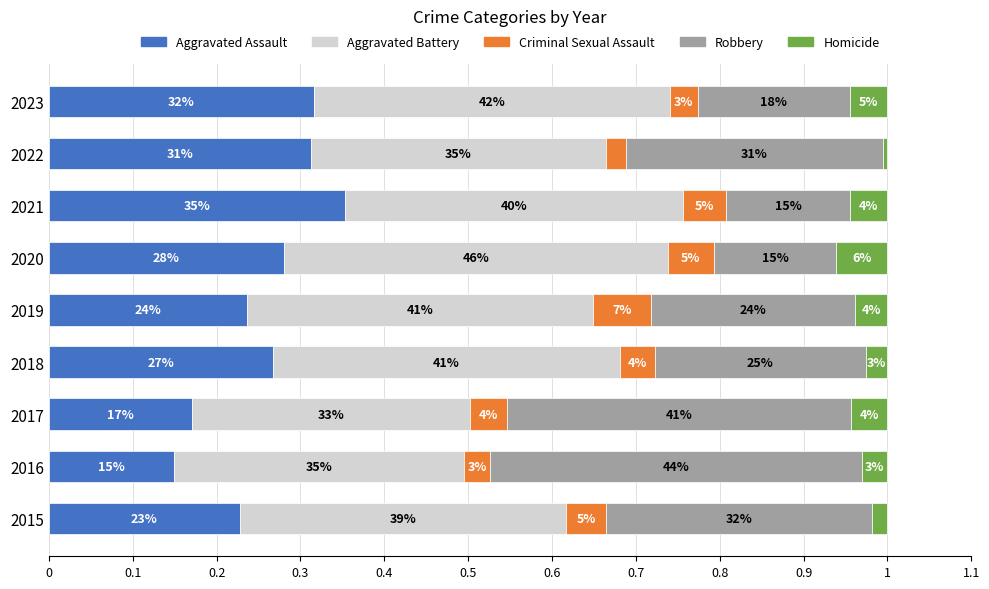

Reading right to left, extract all data points from this chart.

Aggravated Assault: 0.3	0.3	0.4	0.3	0.2	0.3	0.2	0.1	0.2
Aggravated Battery: 0.4	0.4	0.4	0.5	0.4	0.4	0.3	0.3	0.4
Criminal Sexual Assault: 0.0	0.0	0.1	0.1	0.1	0.0	0.0	0.0	0.0
Robbery: 0.2	0.3	0.1	0.1	0.2	0.3	0.4	0.4	0.3
Homicide: 0.0	0.0	0.0	0.1	0.0	0.0	0.0	0.0	0.0